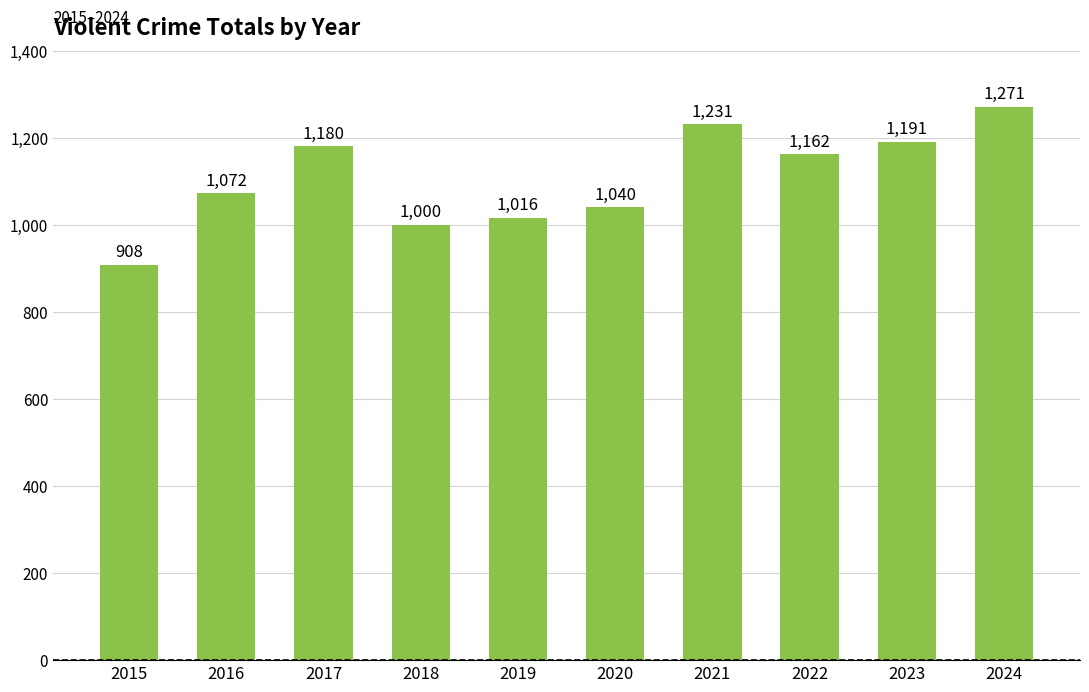

List the labels in order of value, smallest first.

2015, 2018, 2019, 2020, 2016, 2022, 2017, 2023, 2021, 2024